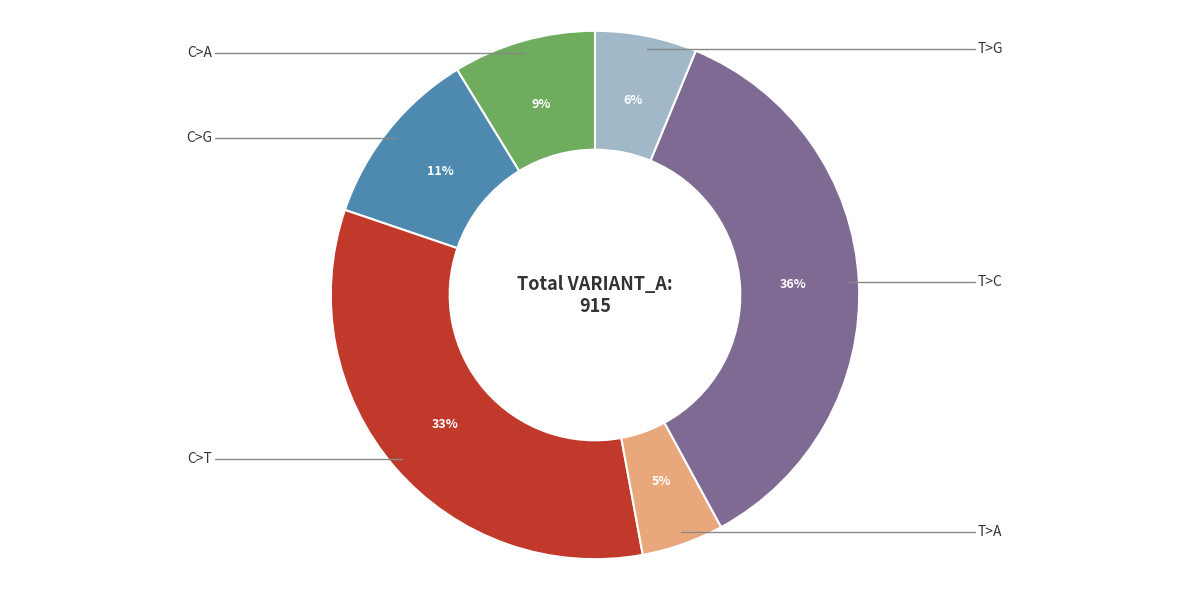

Is there any slice that represents more than half of the pie?

No